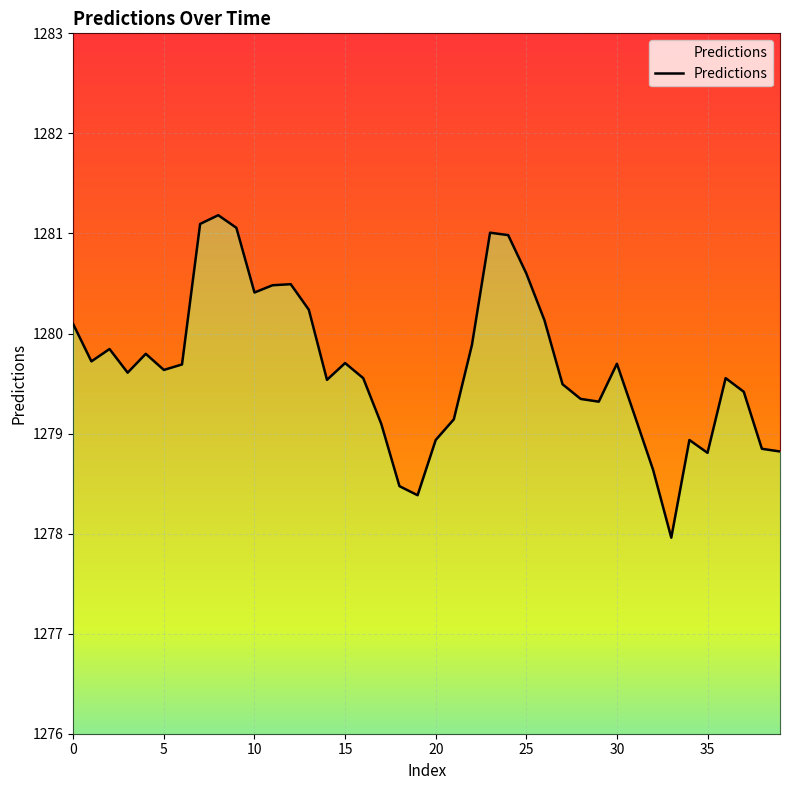

How many values are below 1279?

9